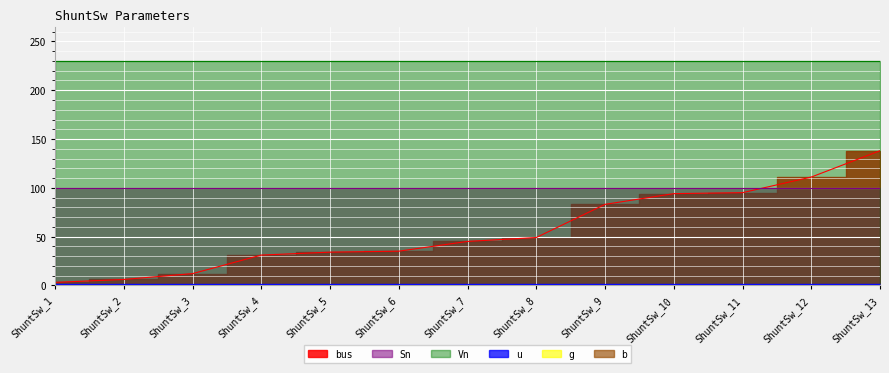

Where is u nearest to the value 1?

ShuntSw_1